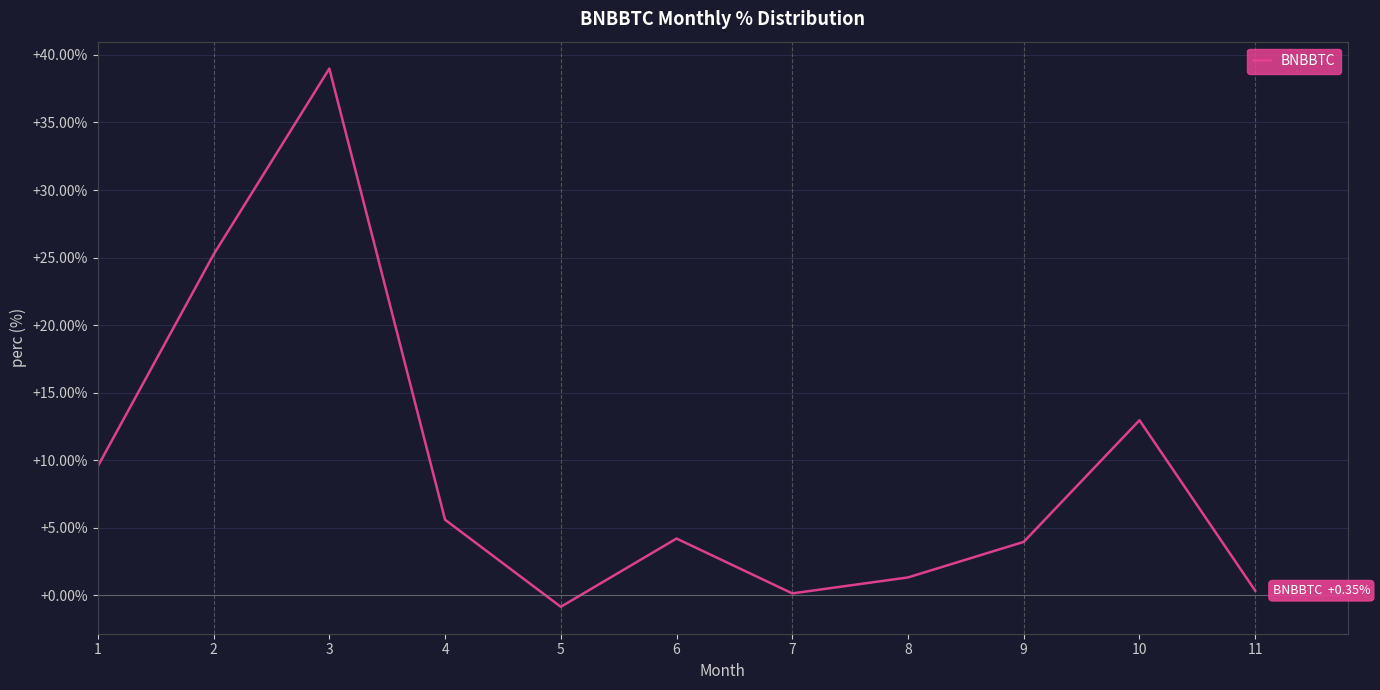

How many lines are shown in the chart?

1